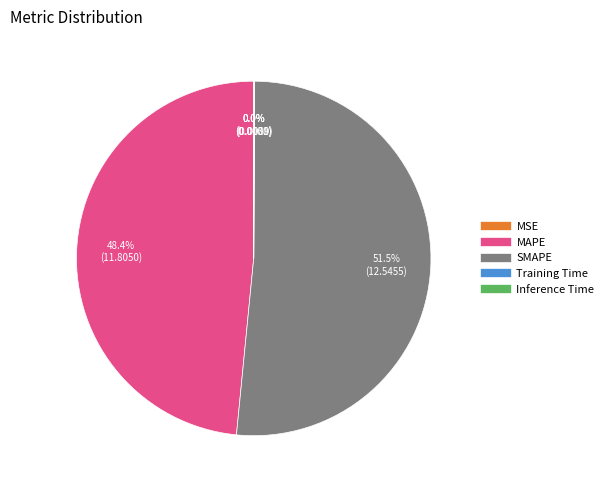

To the nearest percent, what is the average slice percentage?

20%